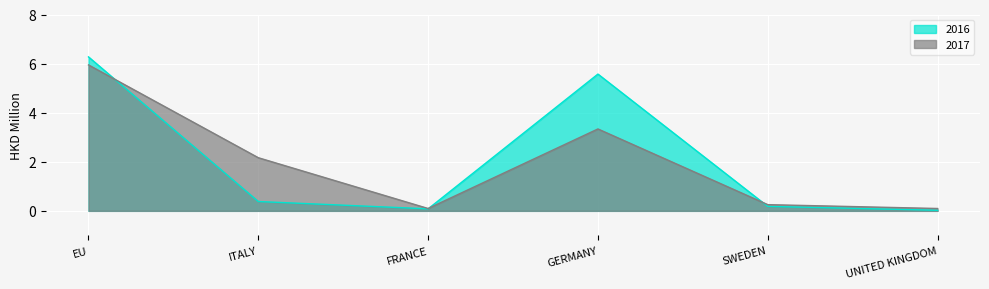

What is the label of the 2nd point from the left?

ITALY